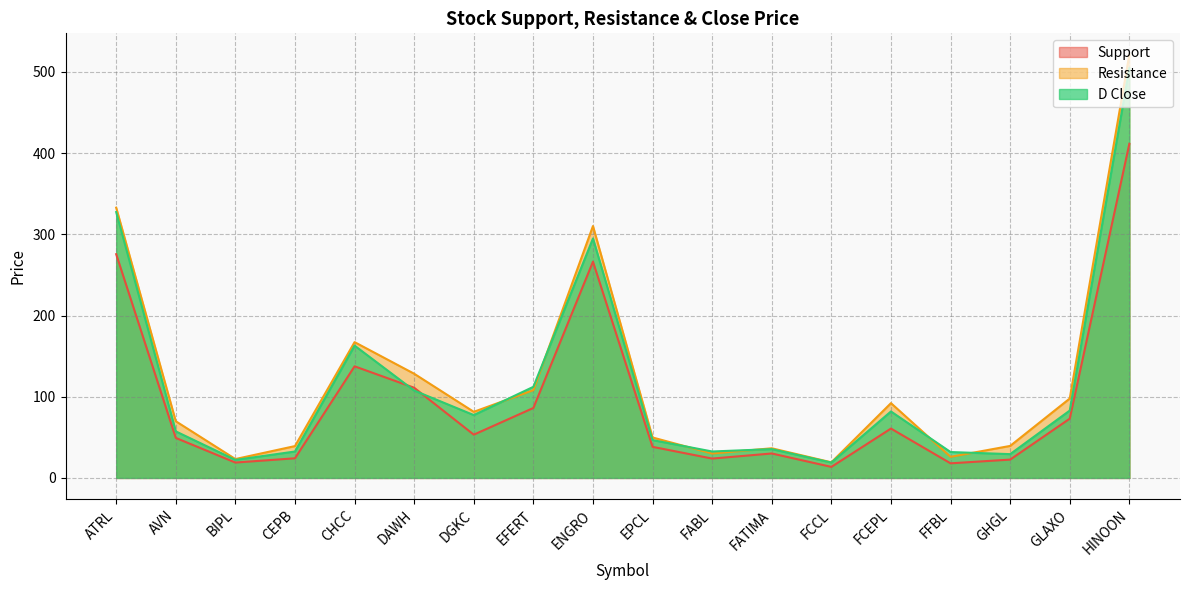

Where does the Resistance series first go above 81?

ATRL